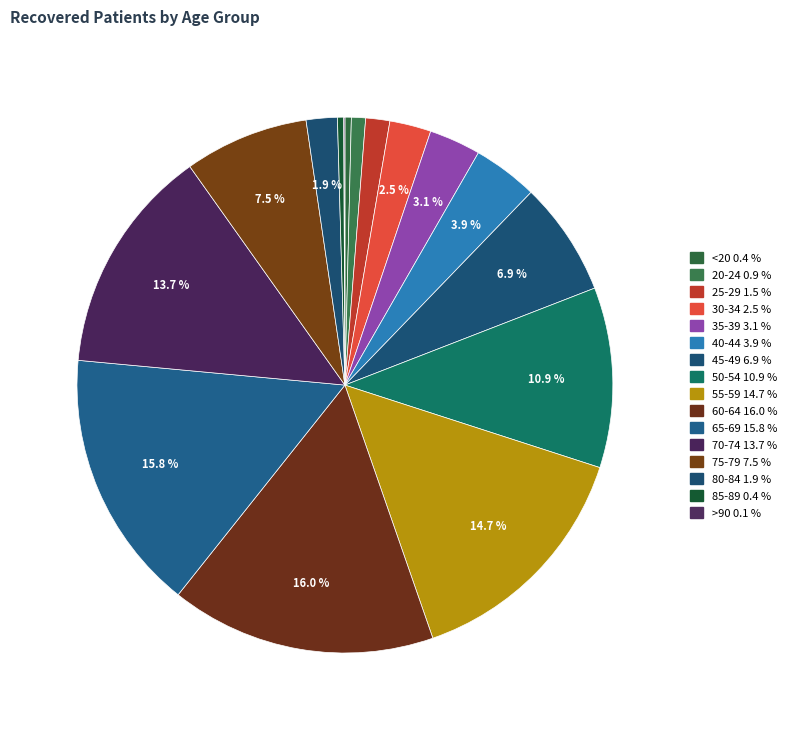

How many slices are in this pie chart?

16